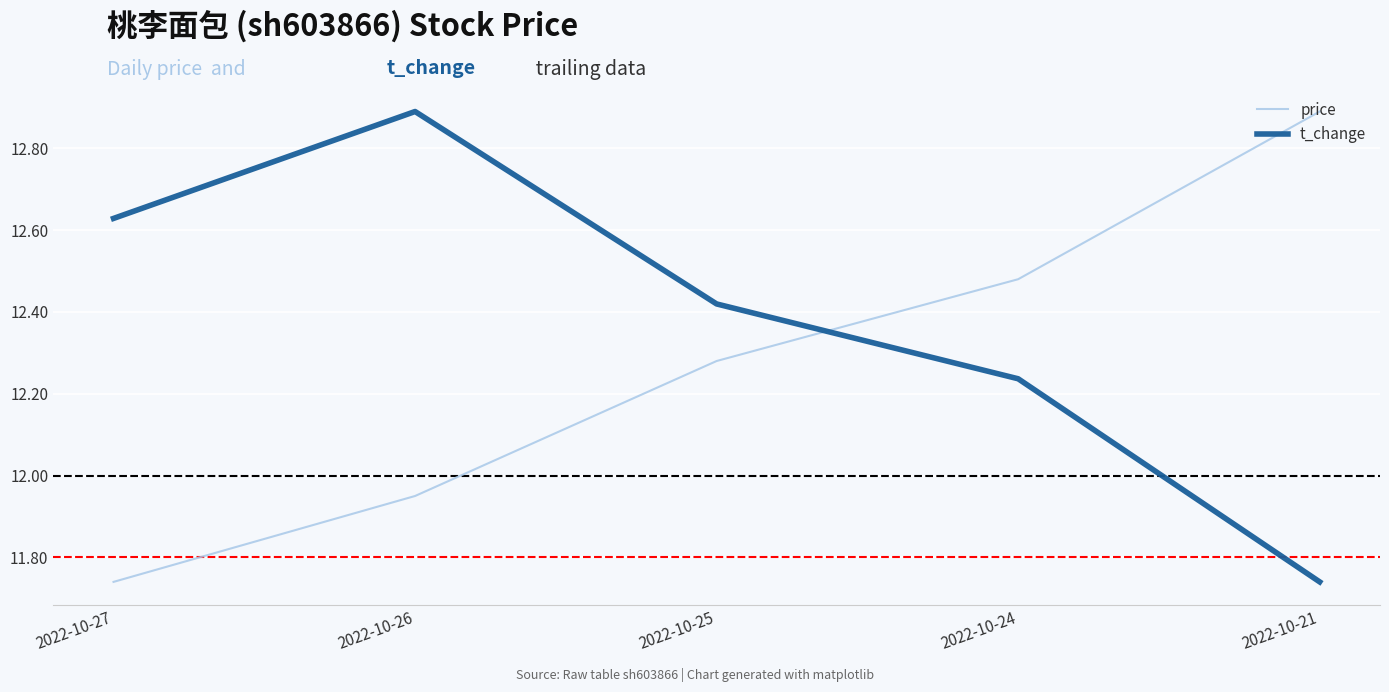

Rank the series by their average value, from lowest to highest.

price, t_change